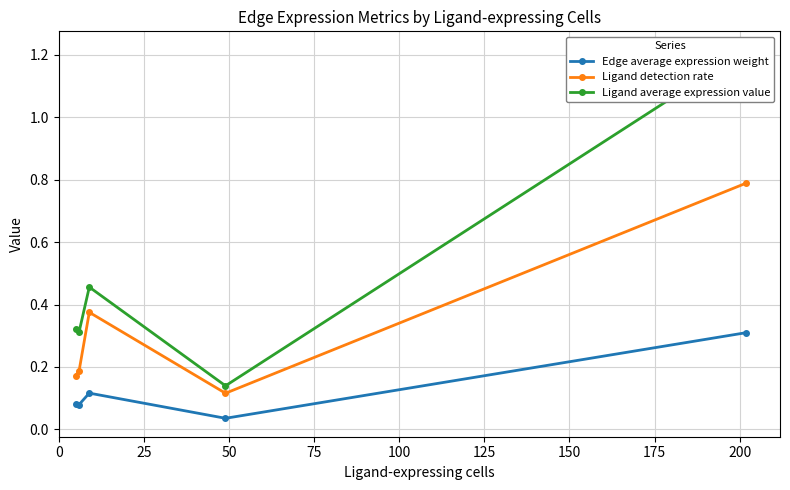

What is the average value of the Edge average expression weight series?

0.1